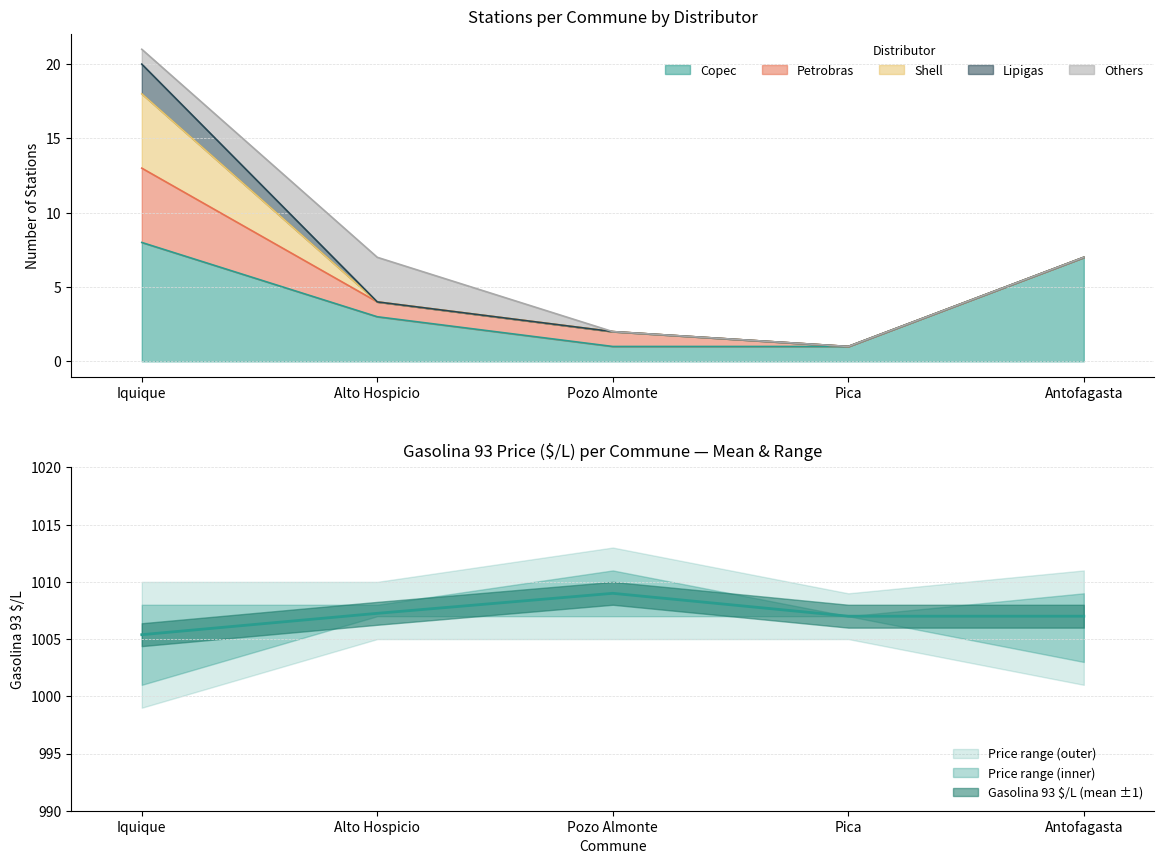

List the labels in order of value, smallest first.

Iquique, Pica, Antofagasta, Alto Hospicio, Pozo Almonte